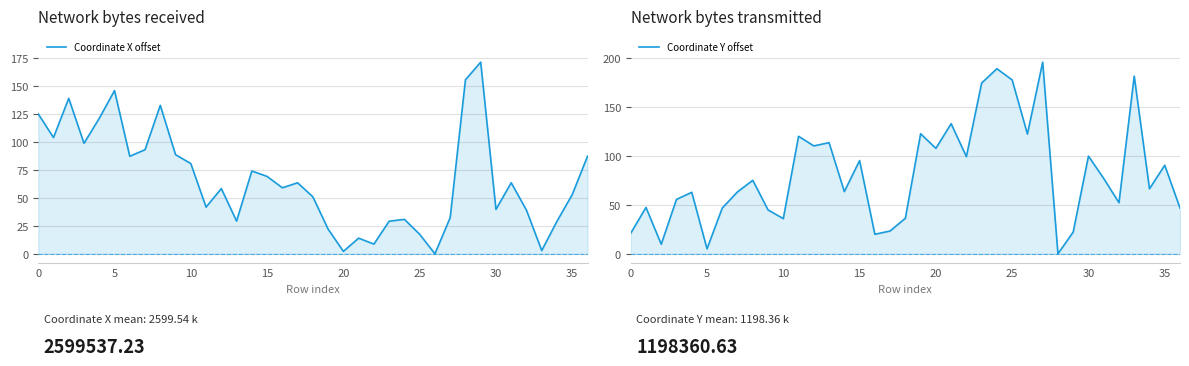

What value does the Coordinate Y offset series have at 15?

95.2